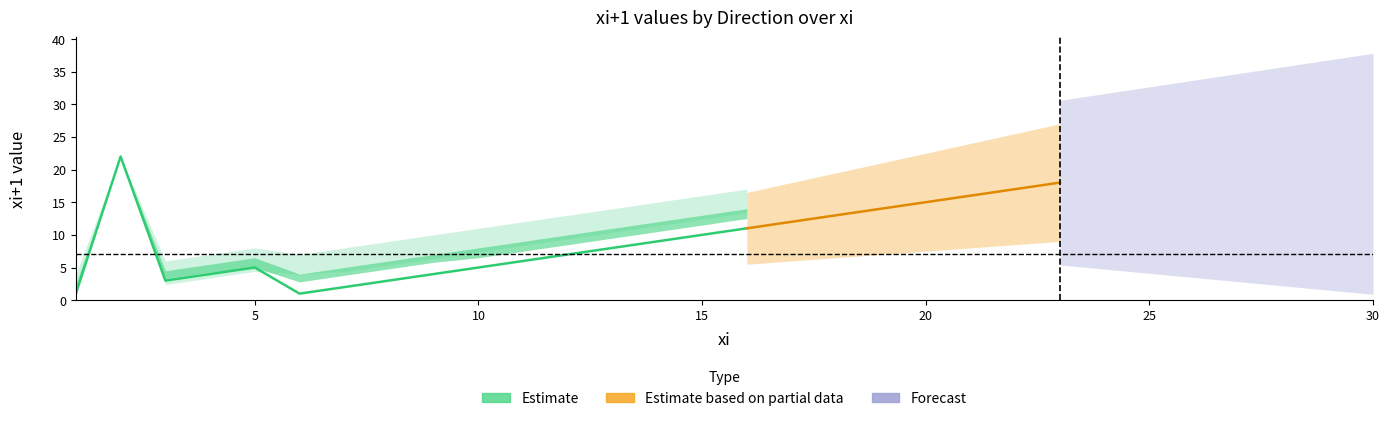

How many data points in North are less than 12?

15